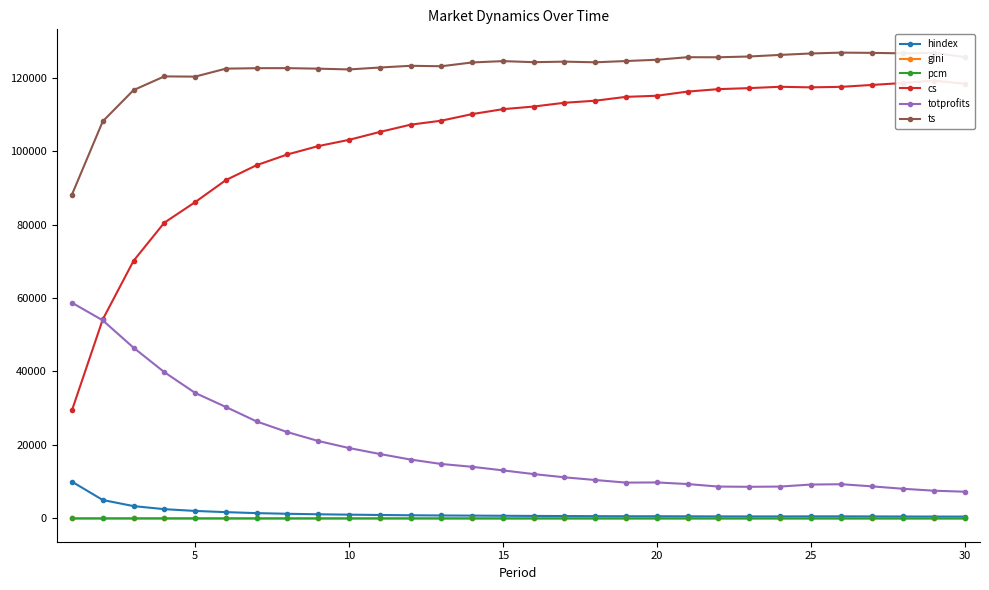

True or false: gini and totprofits intersect in this chart.

False